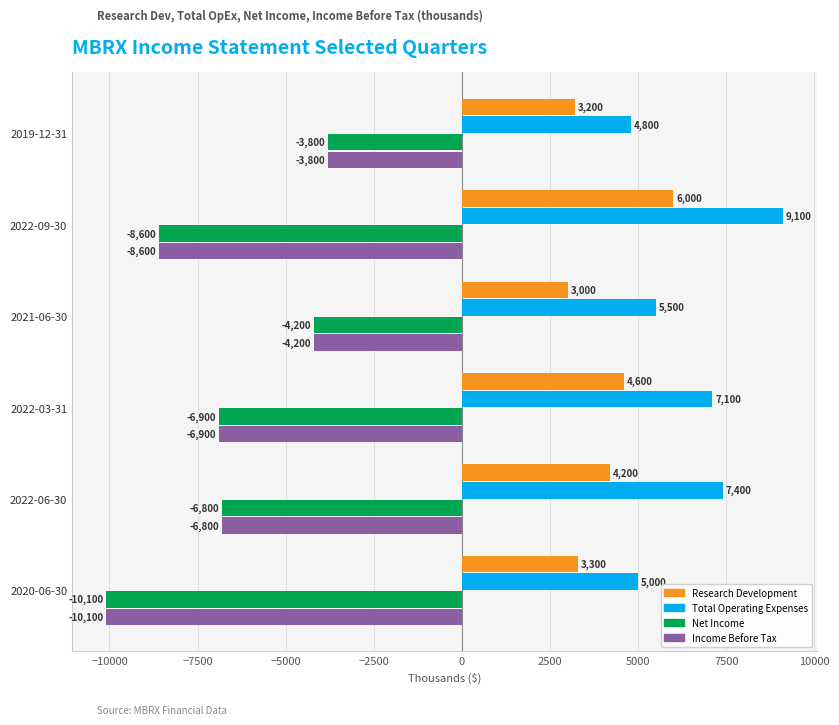

What is the approximate value of Income Before Tax at 2021-06-30, to the nearest 50?

-4200